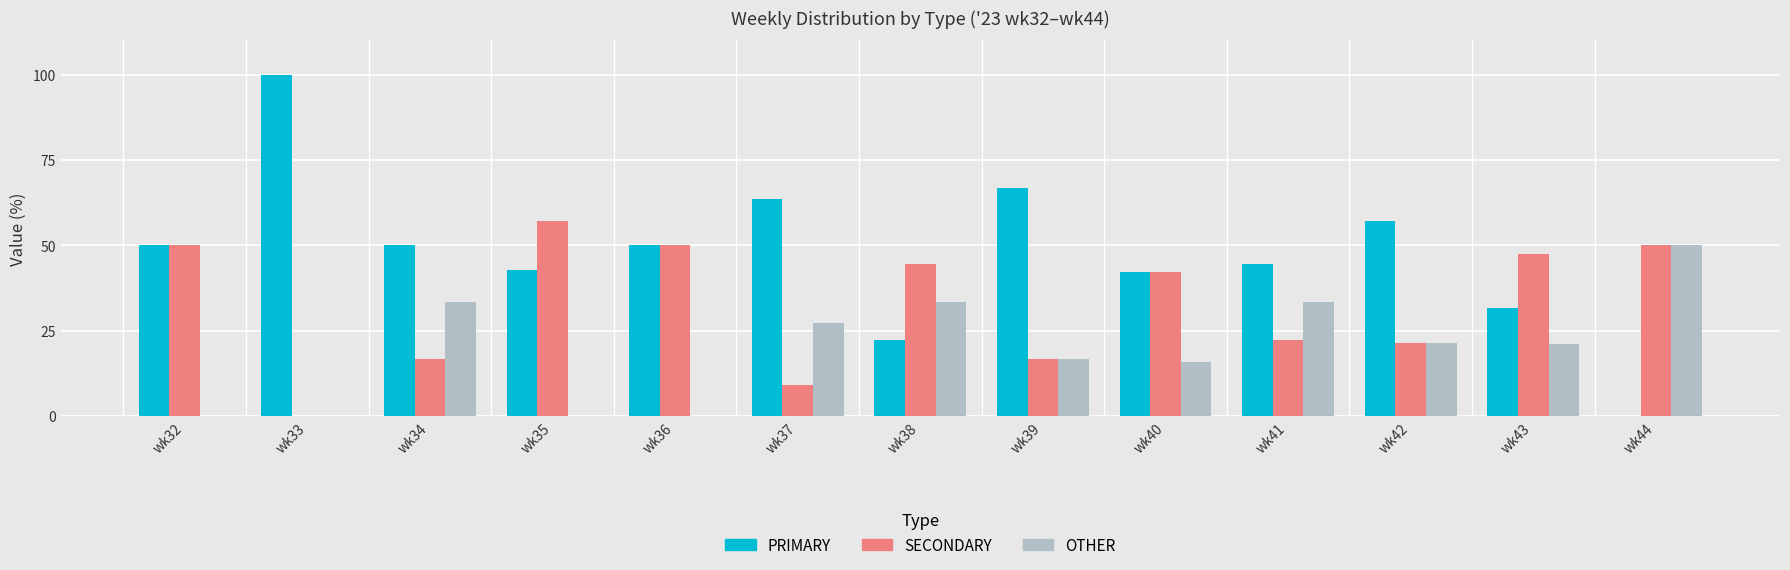

Is the value of PRIMARY at wk41 greater than the value of SECONDARY at wk34?

Yes